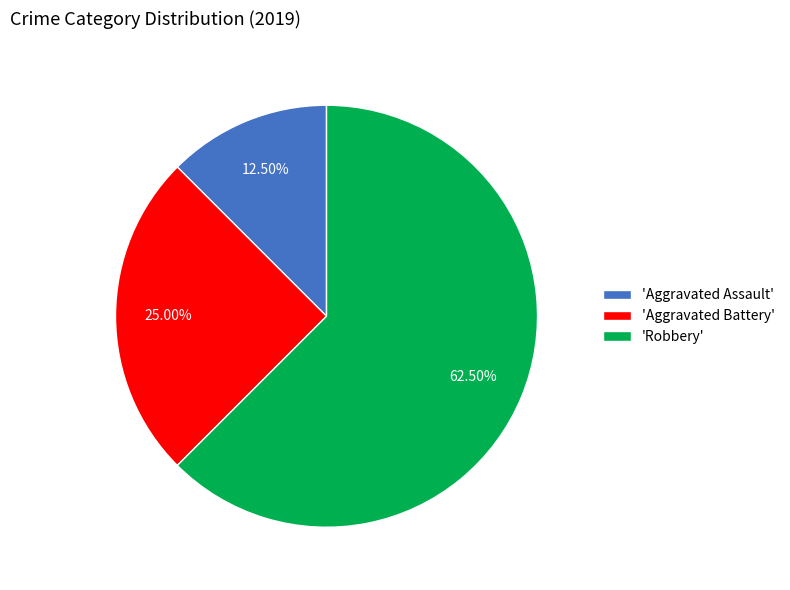

To the nearest percent, what is the average slice percentage?

33%